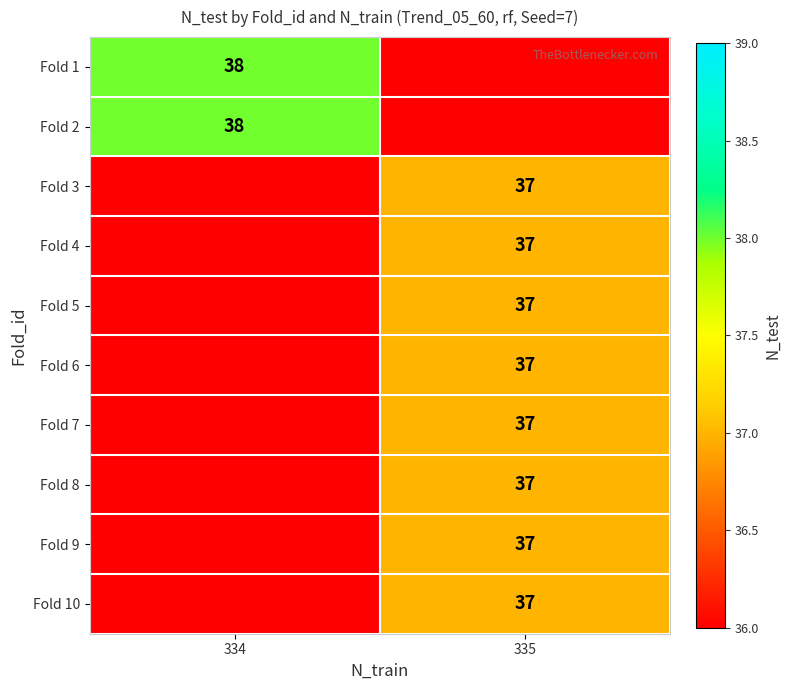

Between 334 and 335, which is larger?

334